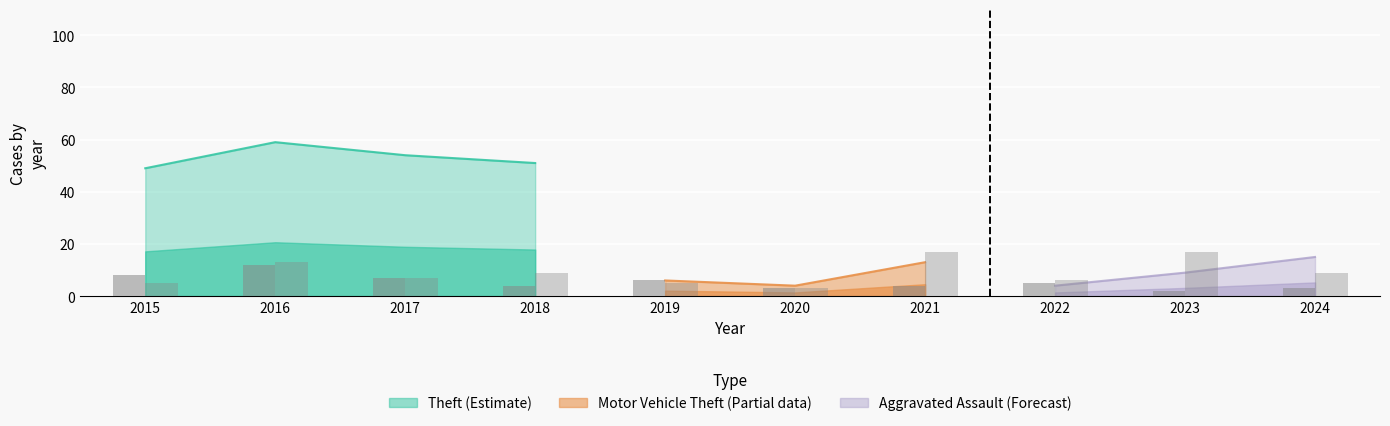

List the labels in order of Burglary value, smallest first.

2023, 2020, 2024, 2018, 2021, 2022, 2019, 2017, 2015, 2016